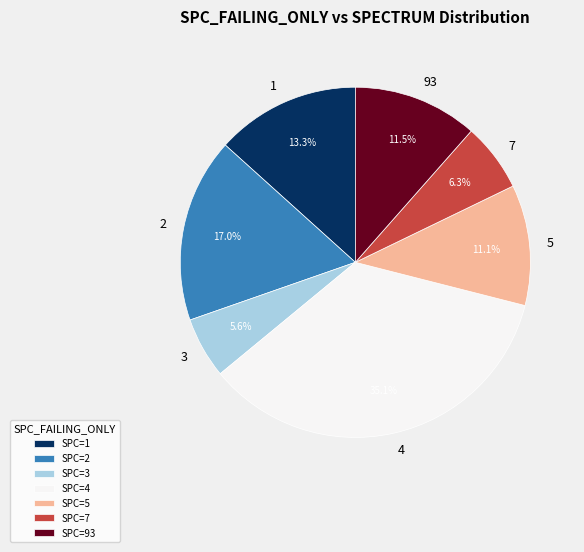

How many segments does this pie chart have?

7